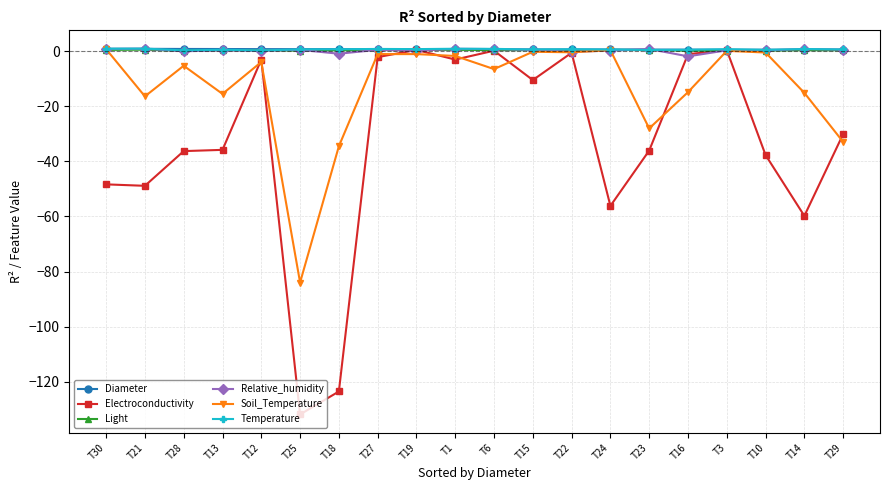

What is the sum of the Diameter values at T16 and T27?

1.2